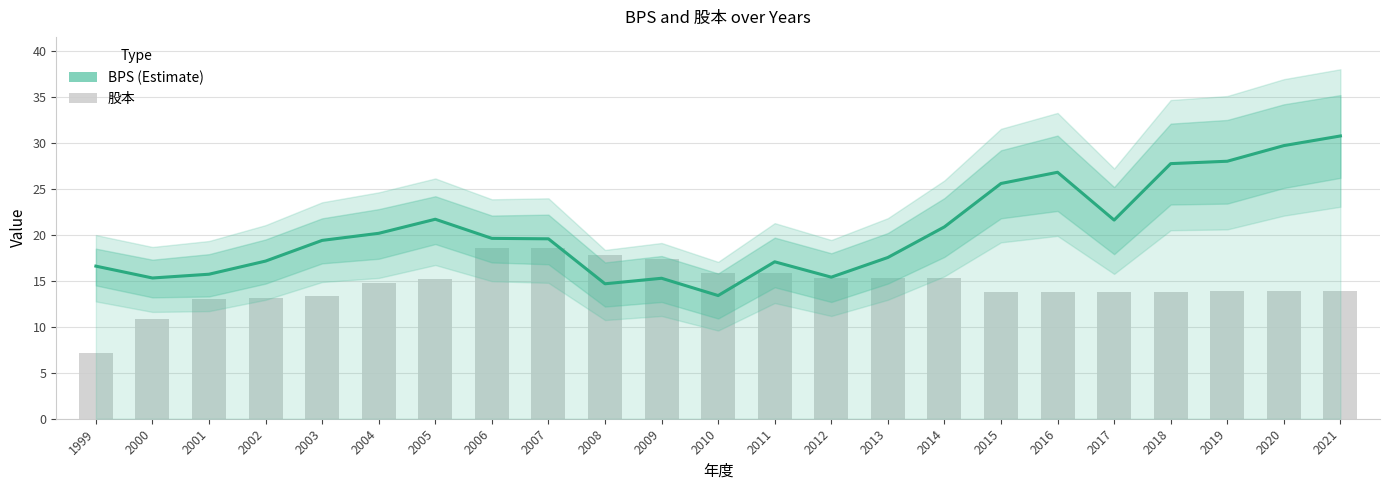

What is the sum of the BPS values at 2004 and 2001?

35.9